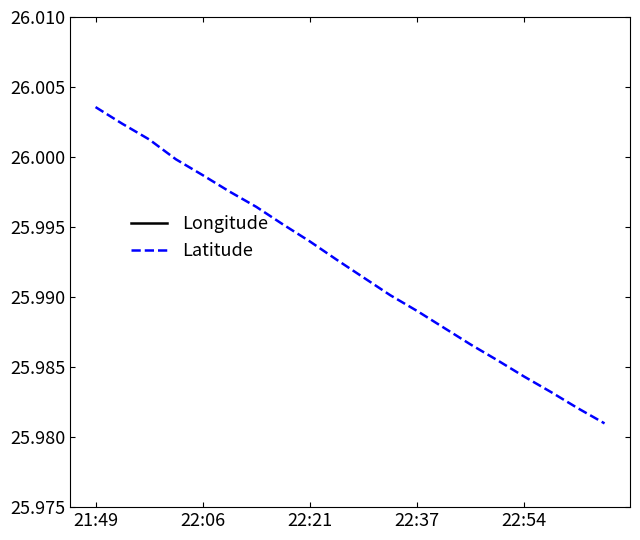

Which series has the largest range (max minus min)?

Latitude